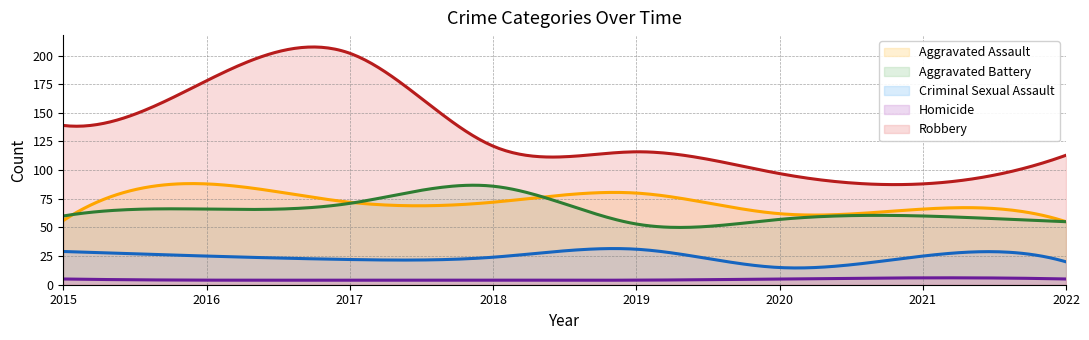

The Aggravated Battery series shows 115 at 2018. True or false?

False